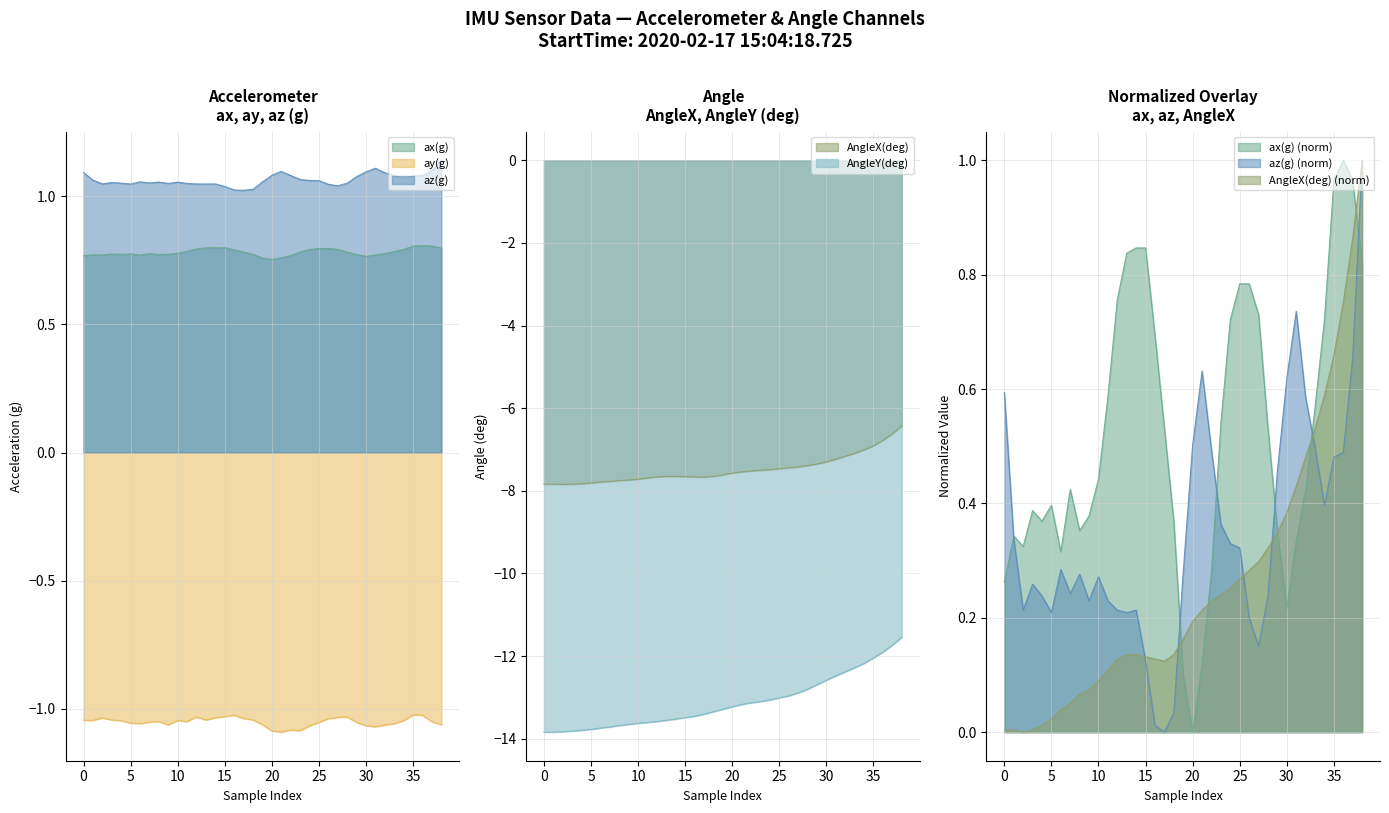

True or false: az(g) and ax(g) intersect in this chart.

False